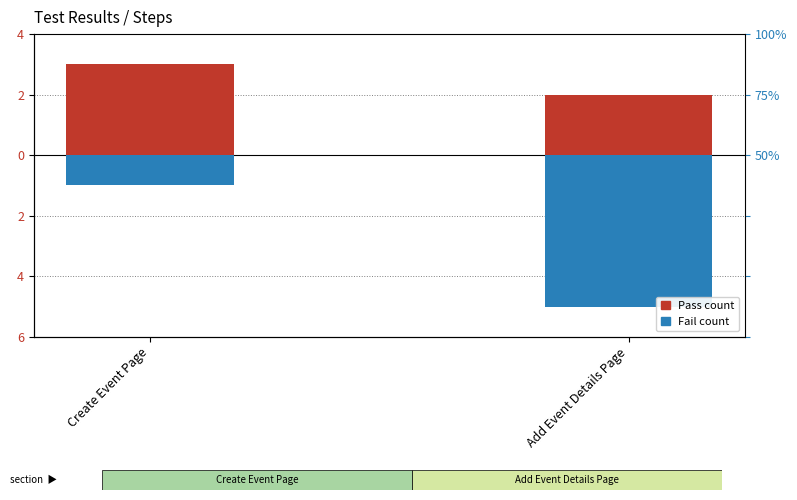

At which label is Pass count closest to 2?

Add Event Details Page